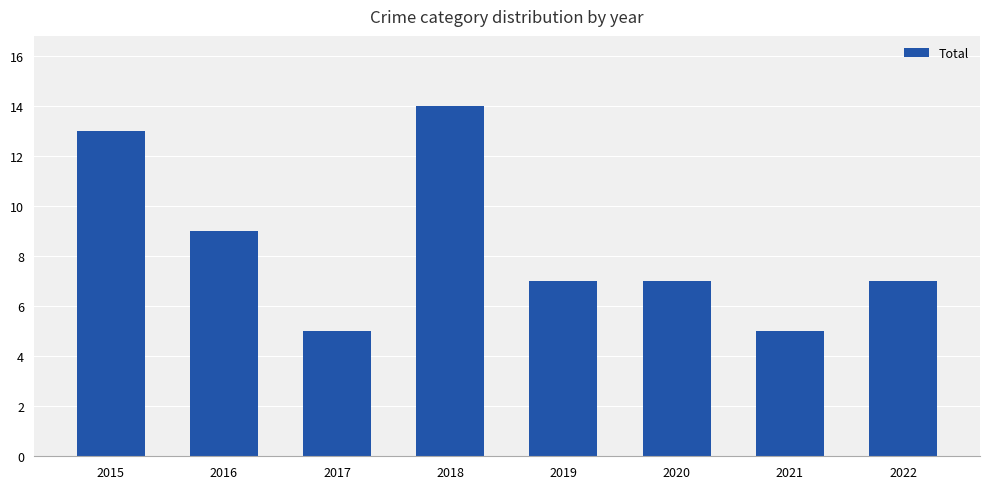

Count the values in the range 7 to 13.

5